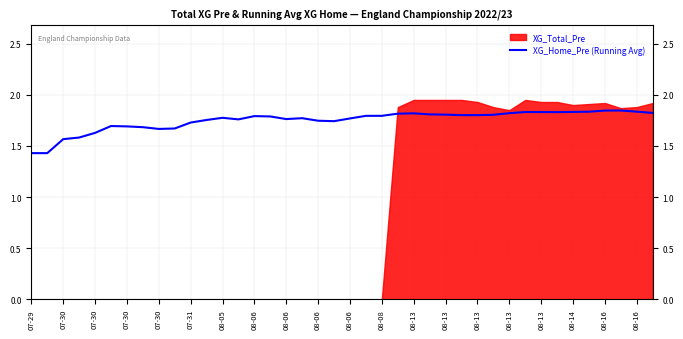

How many values are between 1 and 2?

40